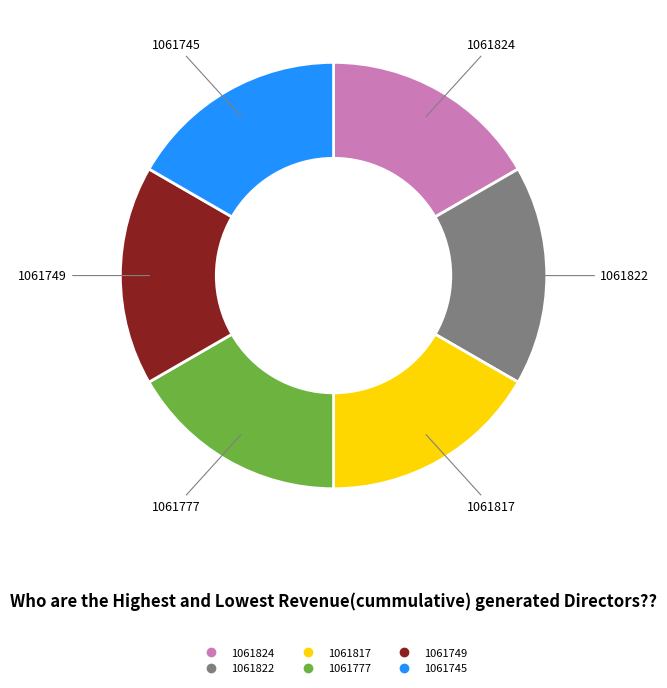

Is it true that 1061749 is 17% of the pie?

True